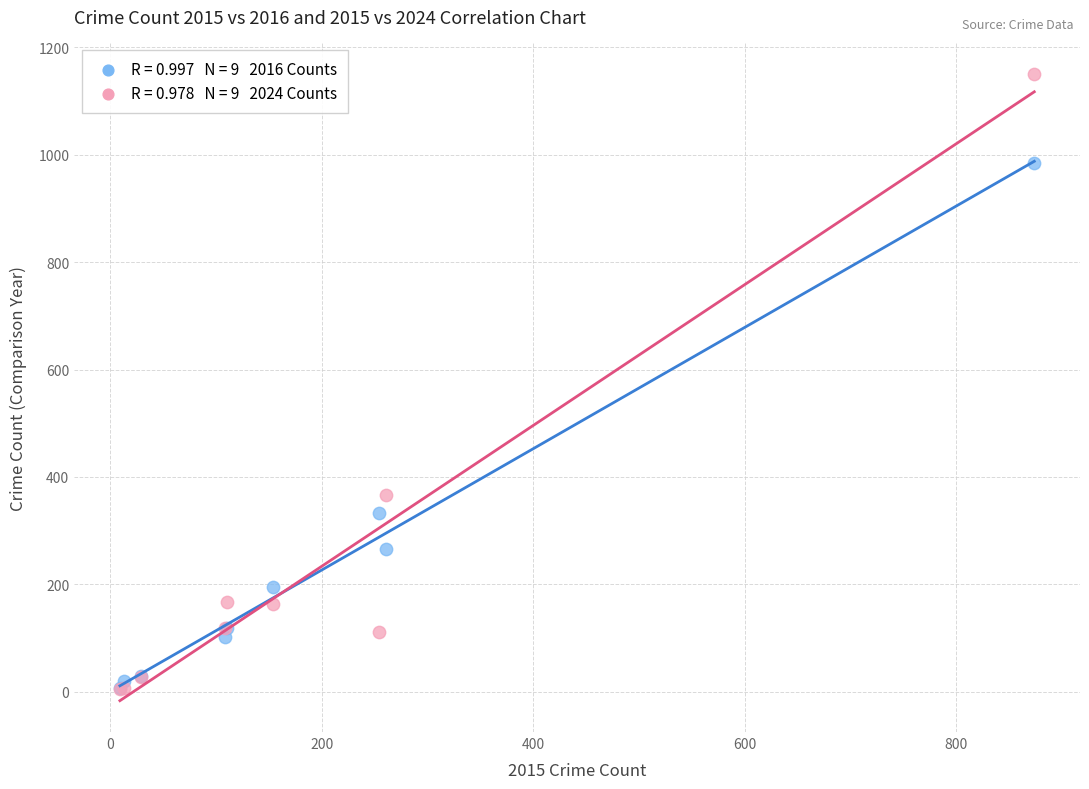

Across all series, what Y value is closest to 577?

367